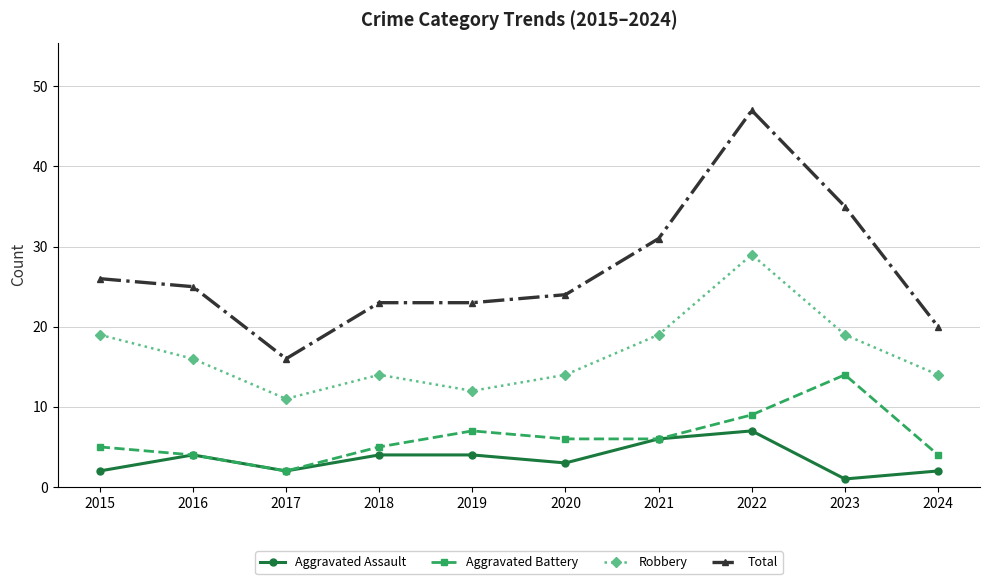

What is the difference between the Aggravated Battery values at 2018 and 2021?

1